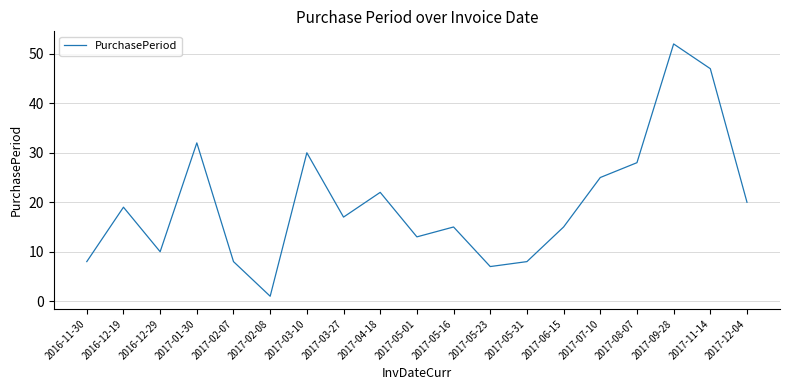

Is this an area chart (filled region under the line)?

No